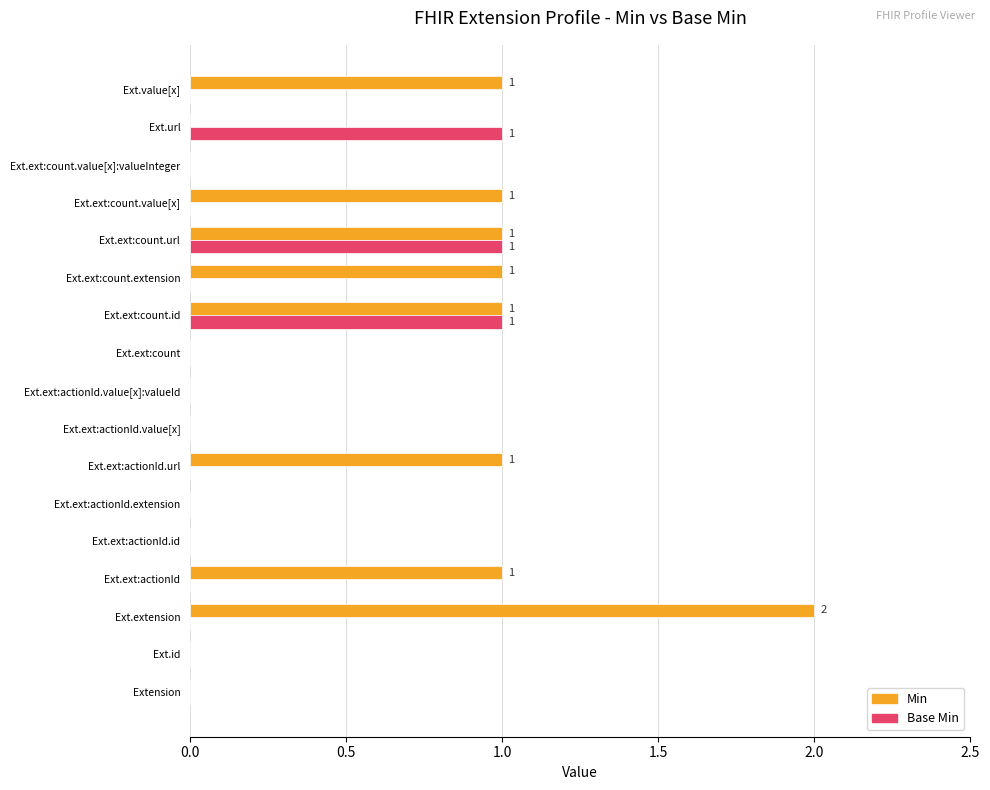

Which series has the largest total across all categories?

Min